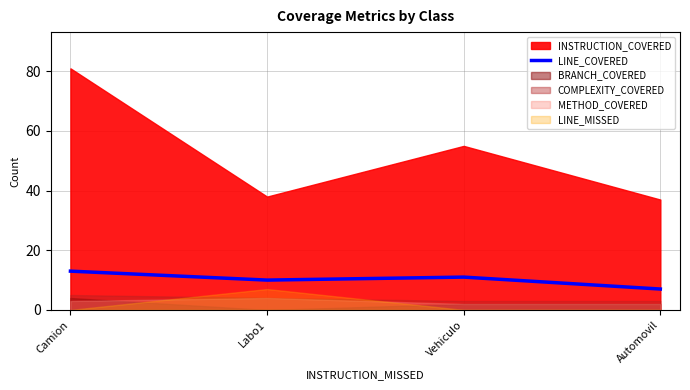

Is it true that LINE_COVERED equals 11 at Vehiculo?

True